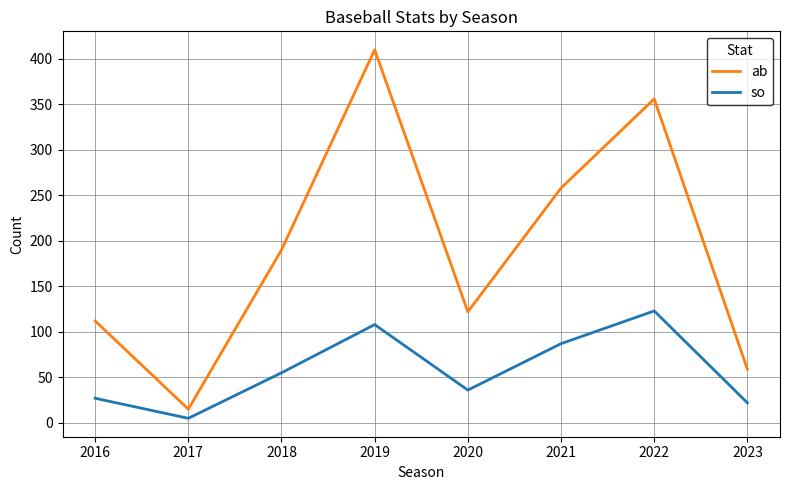

Reading right to left, what are all the values shown in this chart?

ab: 59	356	258	122	410	190	15	112
so: 22	123	87	36	108	55	5	27